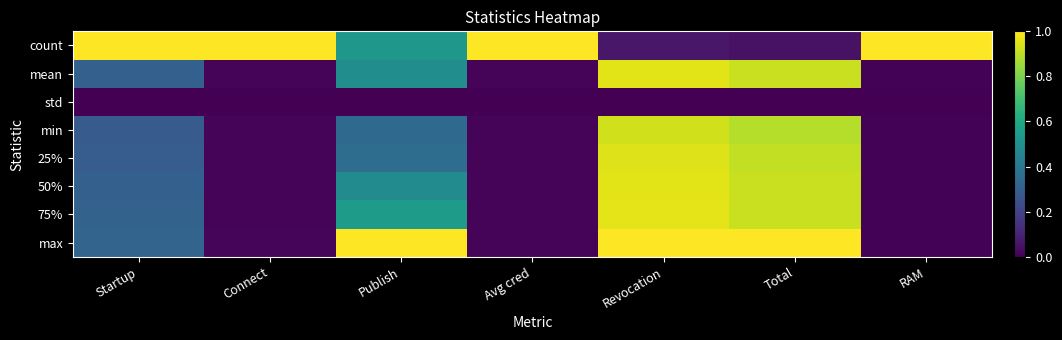

At which category is the sum across all series the highest?

Revocation